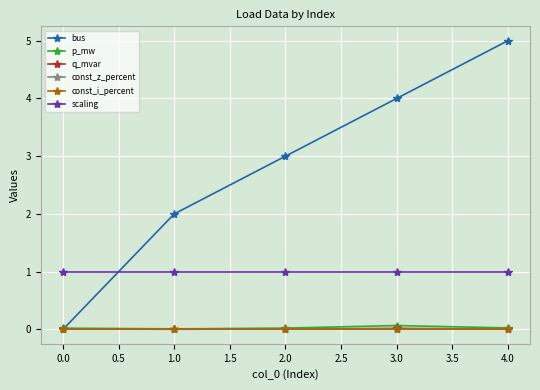

At 1.0, list the series in order from largest to smallest.

bus, scaling, p_mw, q_mvar, const_z_percent, const_i_percent